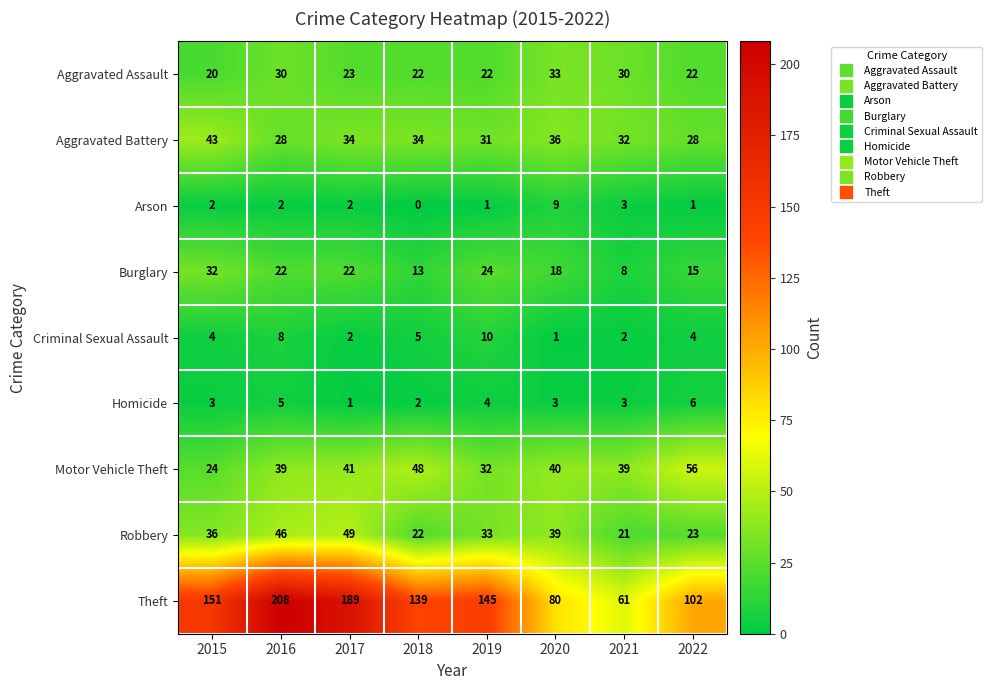

Which label corresponds to the largest value in the chart?

2016